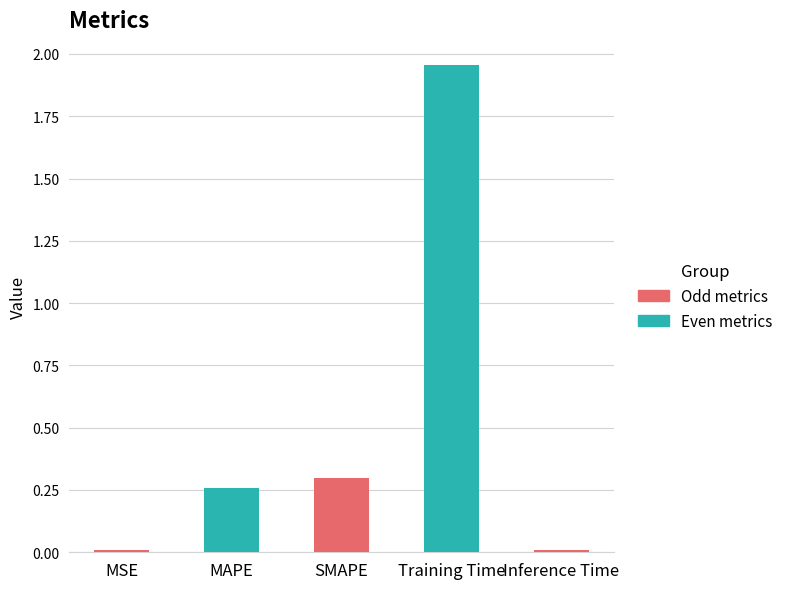

True or false: the data shows 0.0 at Inference Time.

True